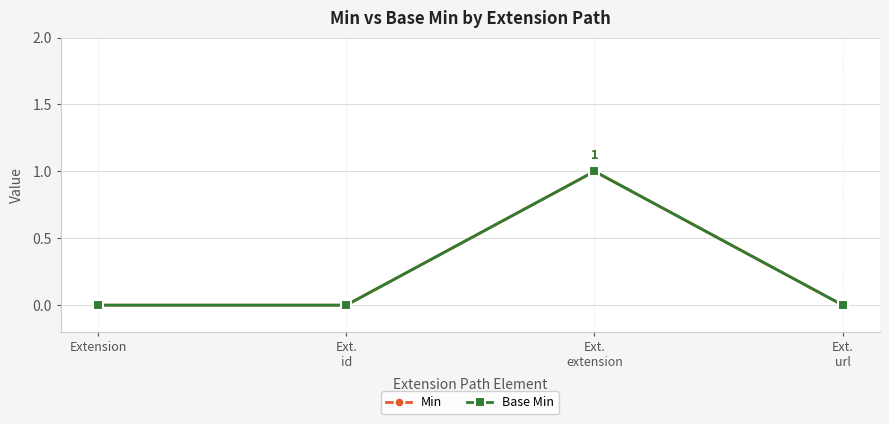

Where is Min nearest to the value 0?

Extension